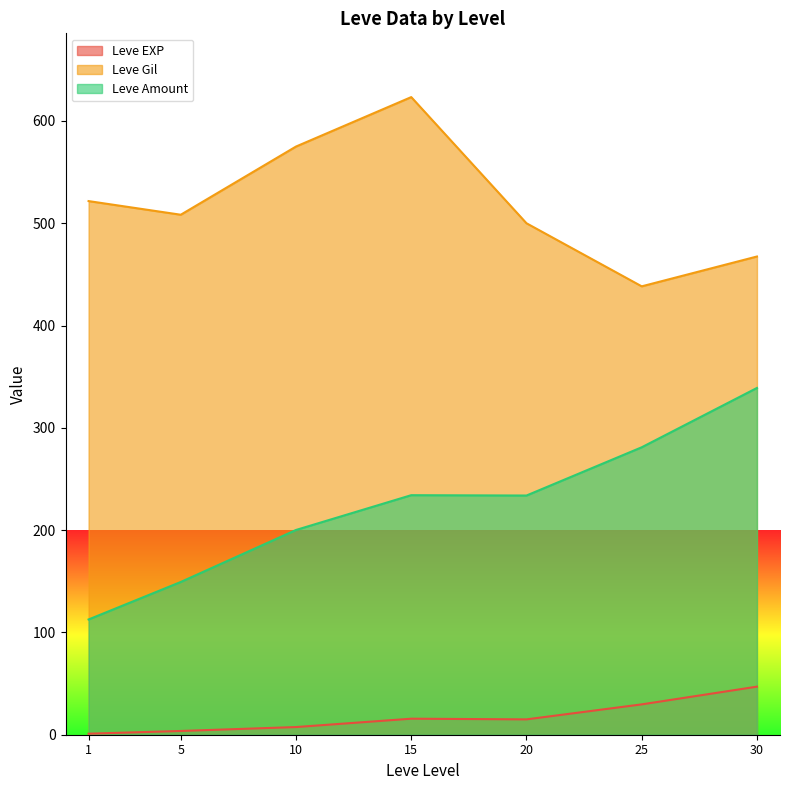

What is the difference between the maximum and minimum values in the Leve EXP series?

46.0